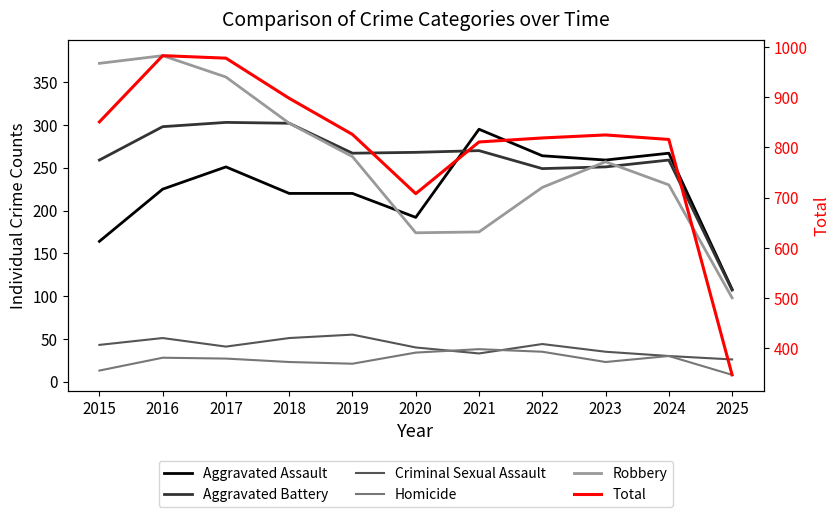

True or false: Robbery and Criminal Sexual Assault cross at least once.

False